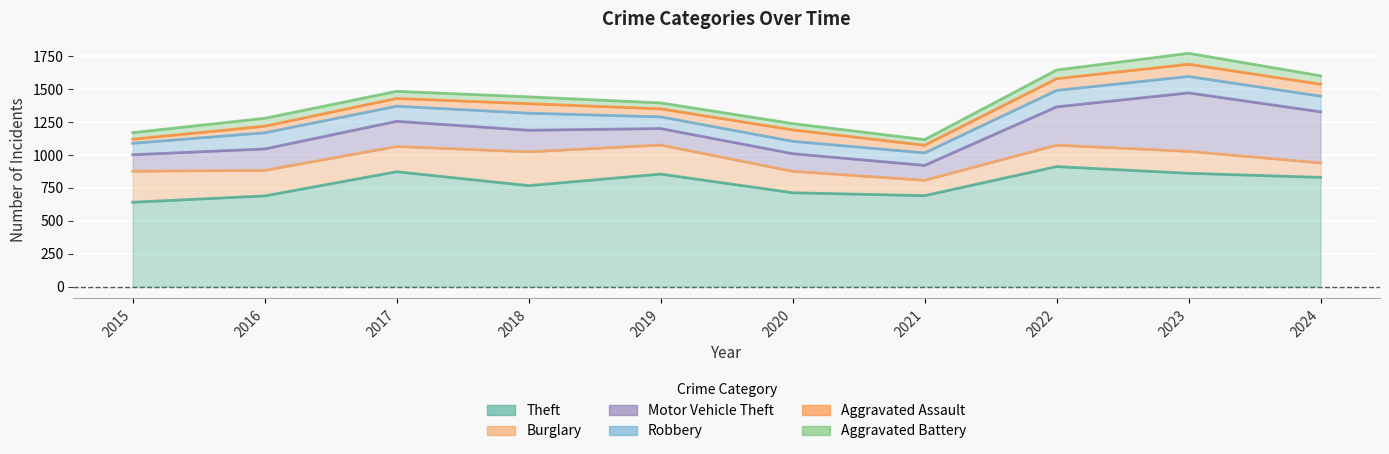

Rank the series by their maximum value, from lowest to highest.

Theft, Burglary, Motor Vehicle Theft, Robbery, Aggravated Assault, Aggravated Battery